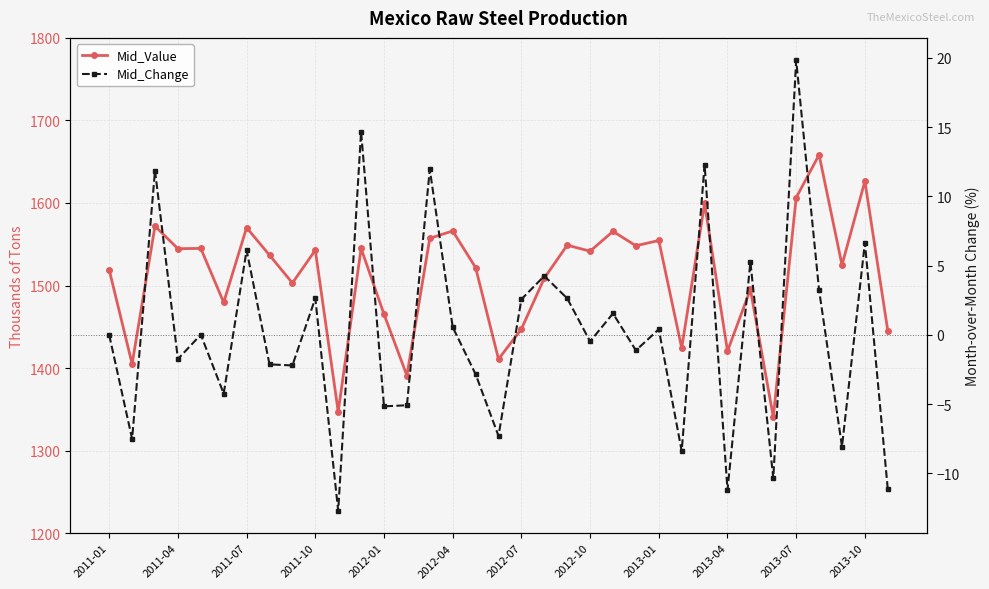

Rank the series at 2013-07 from lowest to highest value.

Mid_Change, Mid_Value